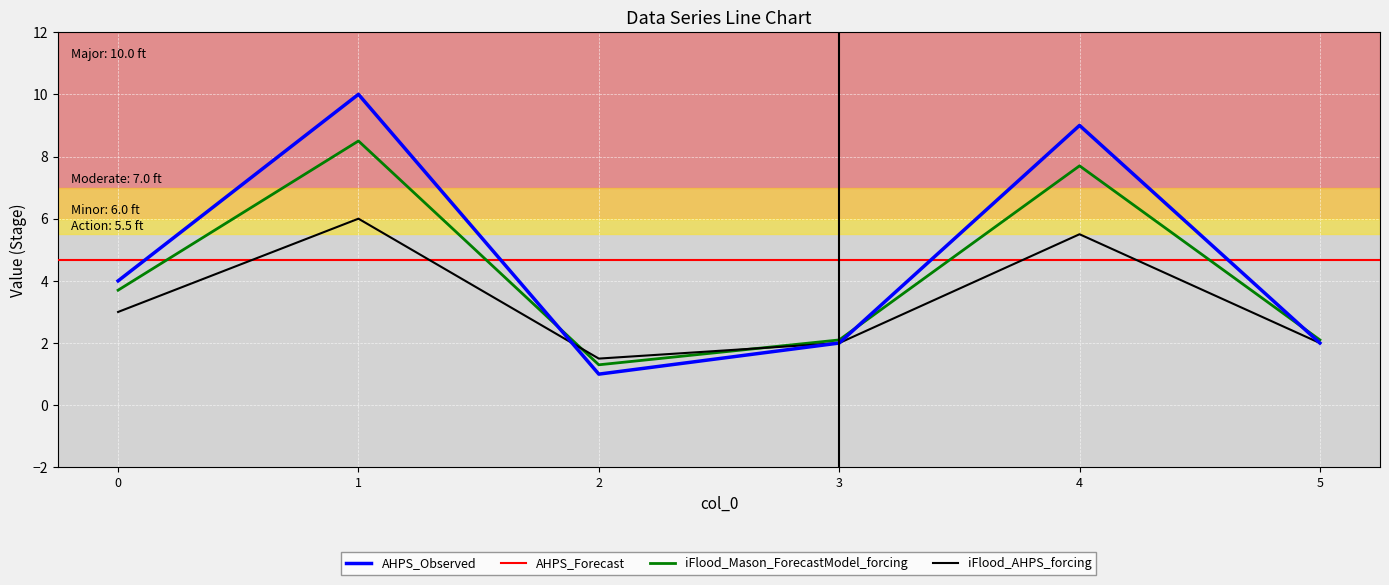

True or false: the data has more than 1 interior local peaks.

True